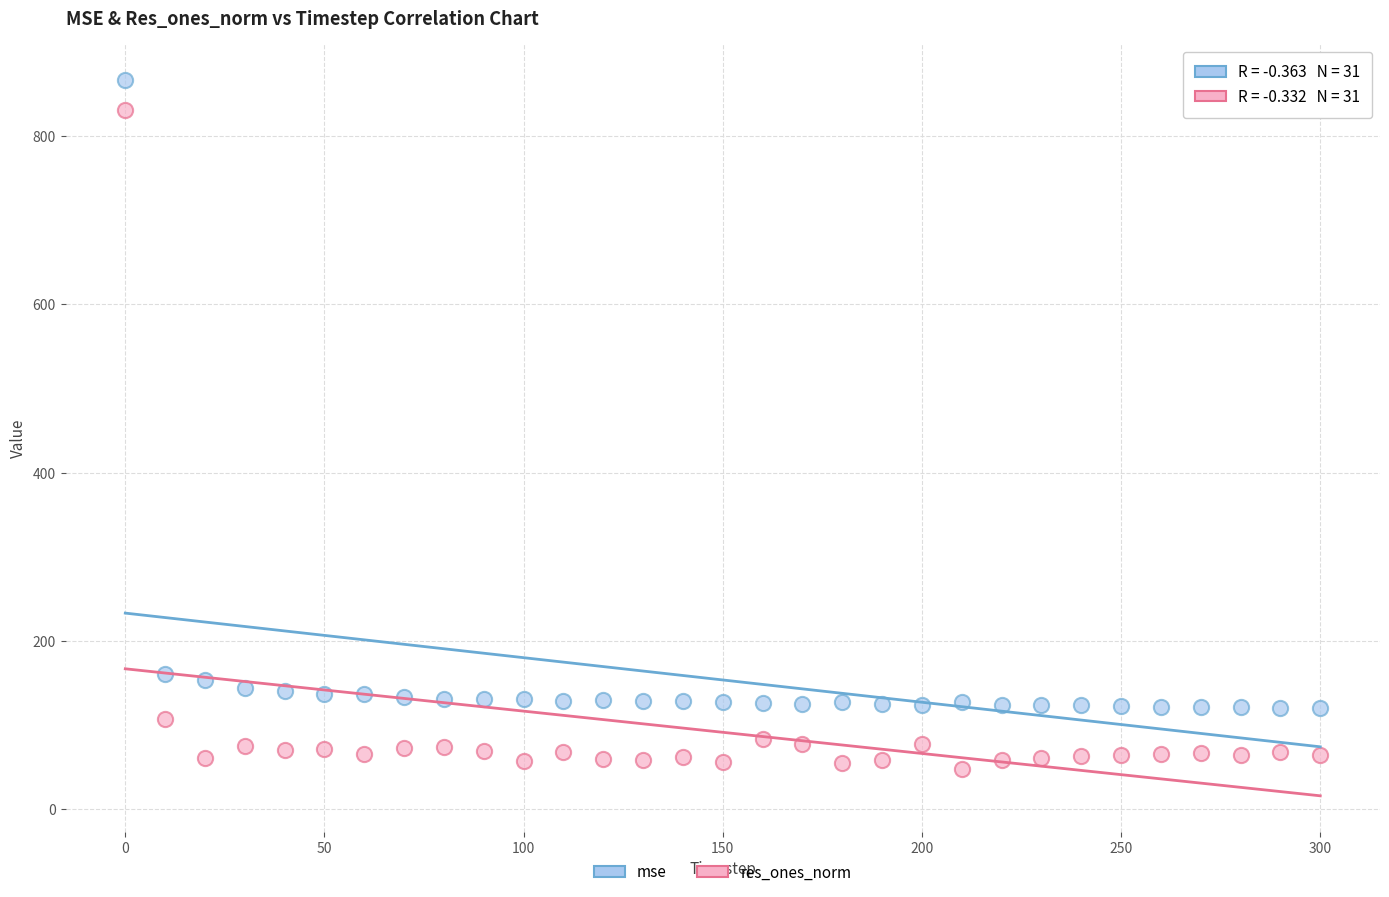

Which series has the widest spread of Y values?

res_ones_norm